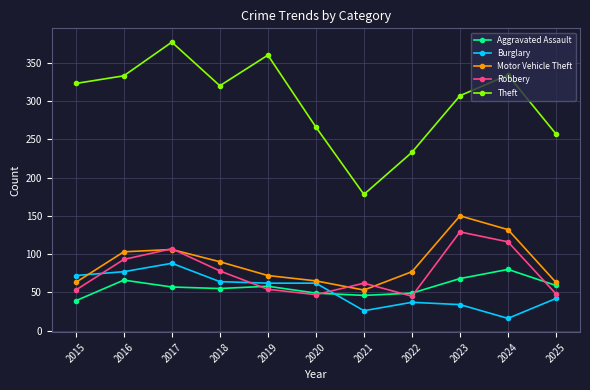

Count the number of categories in the chart.

11